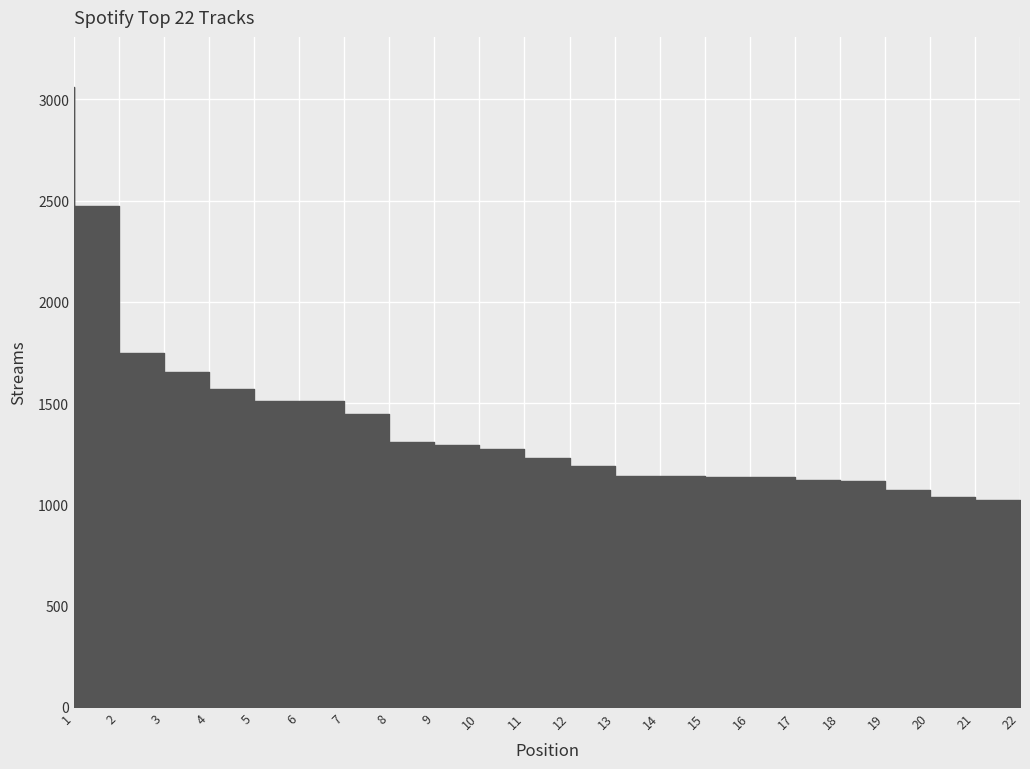

What is the difference between the values at 8 and 18?

324